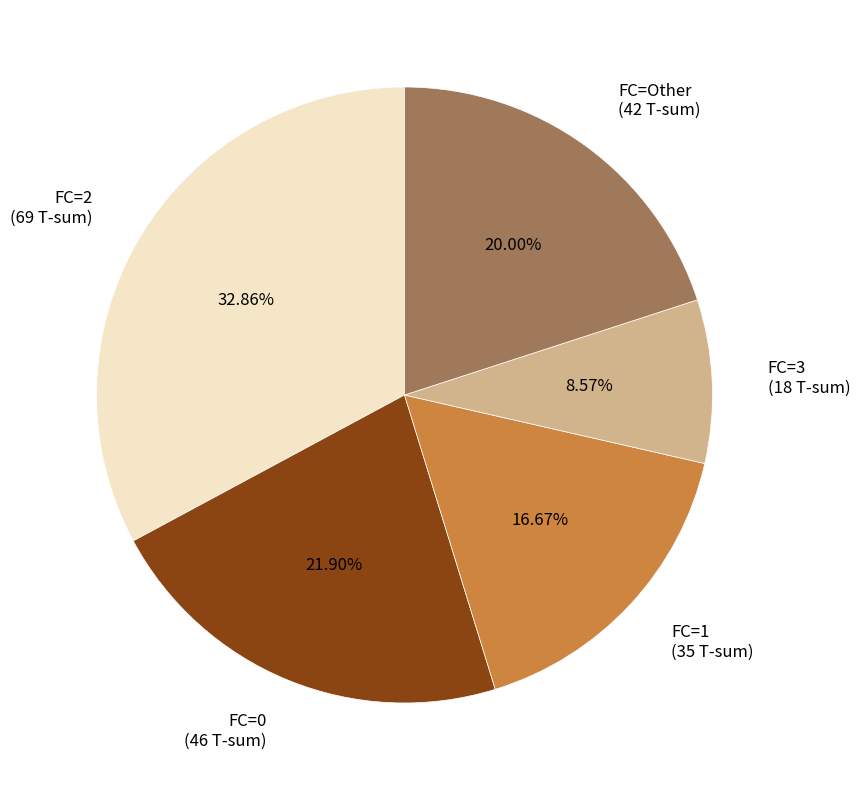

Is there any slice that represents more than half of the pie?

No